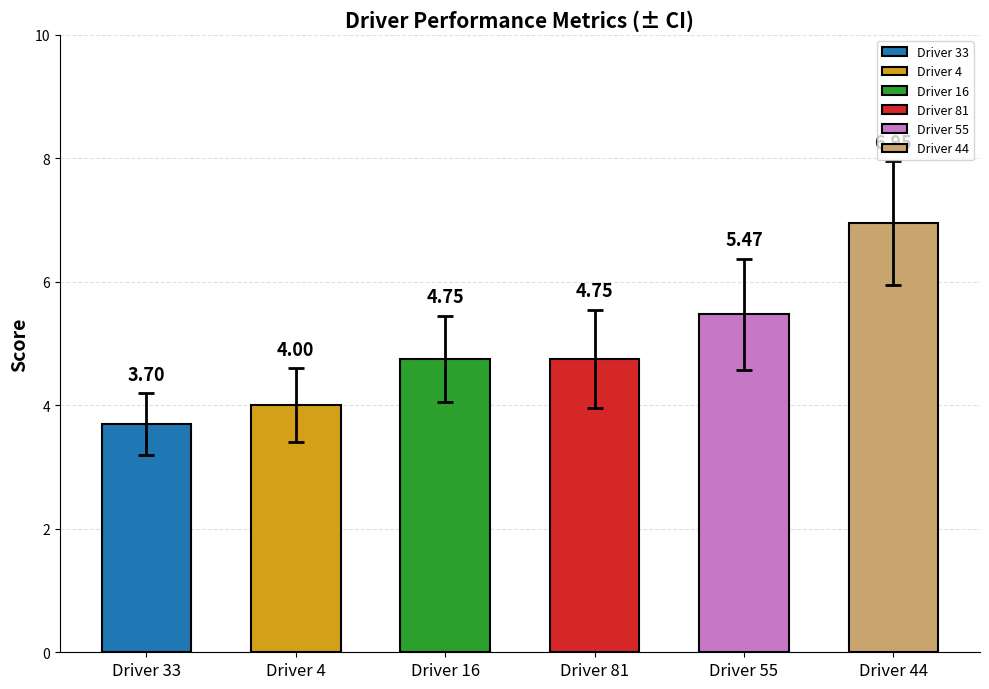

How many errors values are between 0 and 1?

6